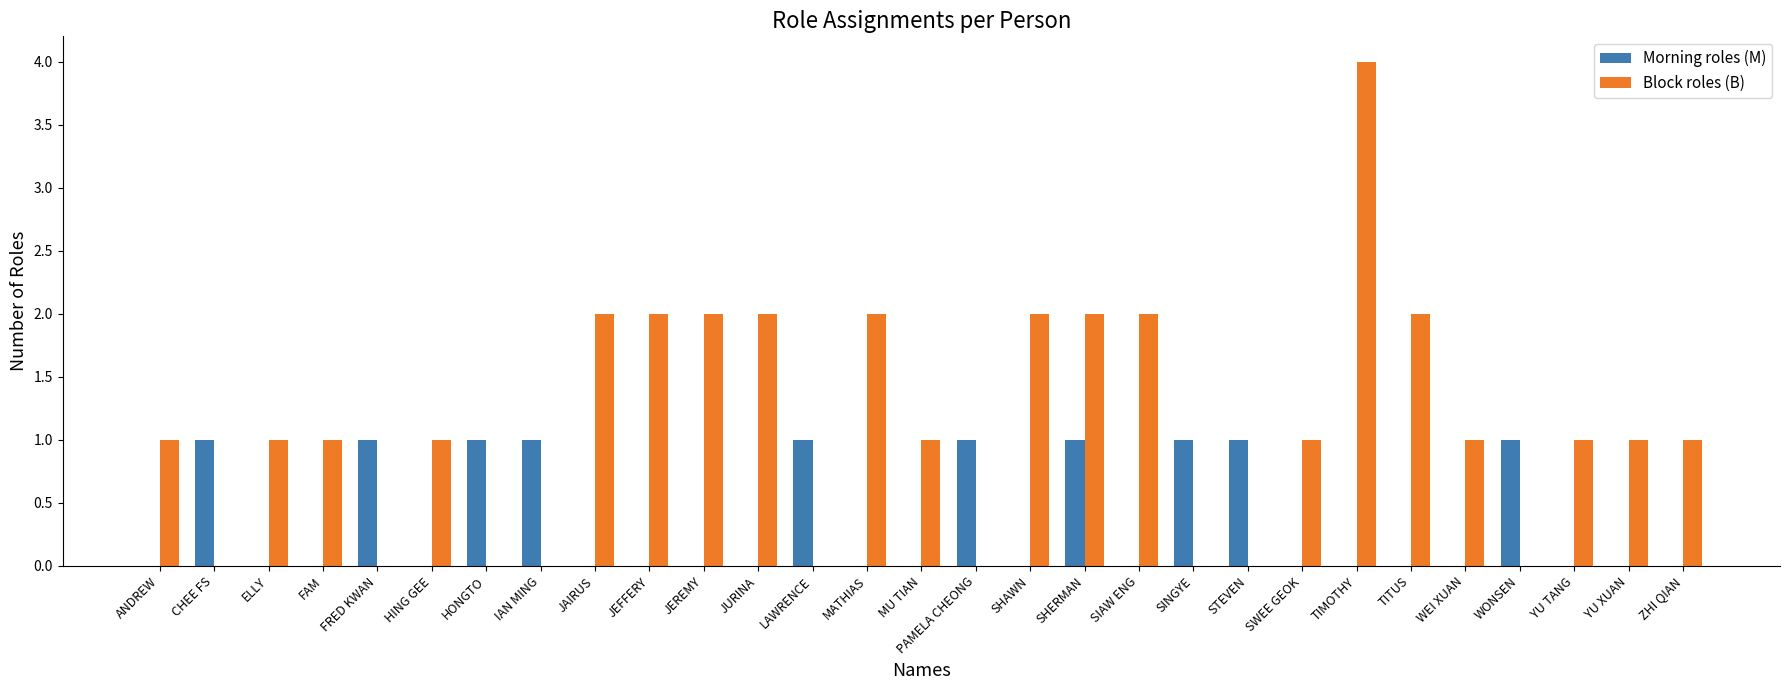

Reading left to right, transcribe all the data shown in this chart.

Morning roles (M): ANDREW=0	CHEE FS=1	ELLY=0	FAM=0	FRED KWAN=1	HING GEE=0	HONGTO=1	IAN MING=1	JAIRUS=0	JEFFERY=0	JEREMY=0	JURINA=0	LAWRENCE=1	MATHIAS=0	MU TIAN=0	PAMELA CHEONG=1	SHAWN=0	SHERMAN=1	SIAW ENG=0	SINGYE=1	STEVEN=1	SWEE GEOK=0	TIMOTHY=0	TITUS=0	WEI XUAN=0	WONSEN=1	YU TANG=0	YU XUAN=0	ZHI QIAN=0
Block roles (B): ANDREW=1	CHEE FS=0	ELLY=1	FAM=1	FRED KWAN=0	HING GEE=1	HONGTO=0	IAN MING=0	JAIRUS=2	JEFFERY=2	JEREMY=2	JURINA=2	LAWRENCE=0	MATHIAS=2	MU TIAN=1	PAMELA CHEONG=0	SHAWN=2	SHERMAN=2	SIAW ENG=2	SINGYE=0	STEVEN=0	SWEE GEOK=1	TIMOTHY=4	TITUS=2	WEI XUAN=1	WONSEN=0	YU TANG=1	YU XUAN=1	ZHI QIAN=1